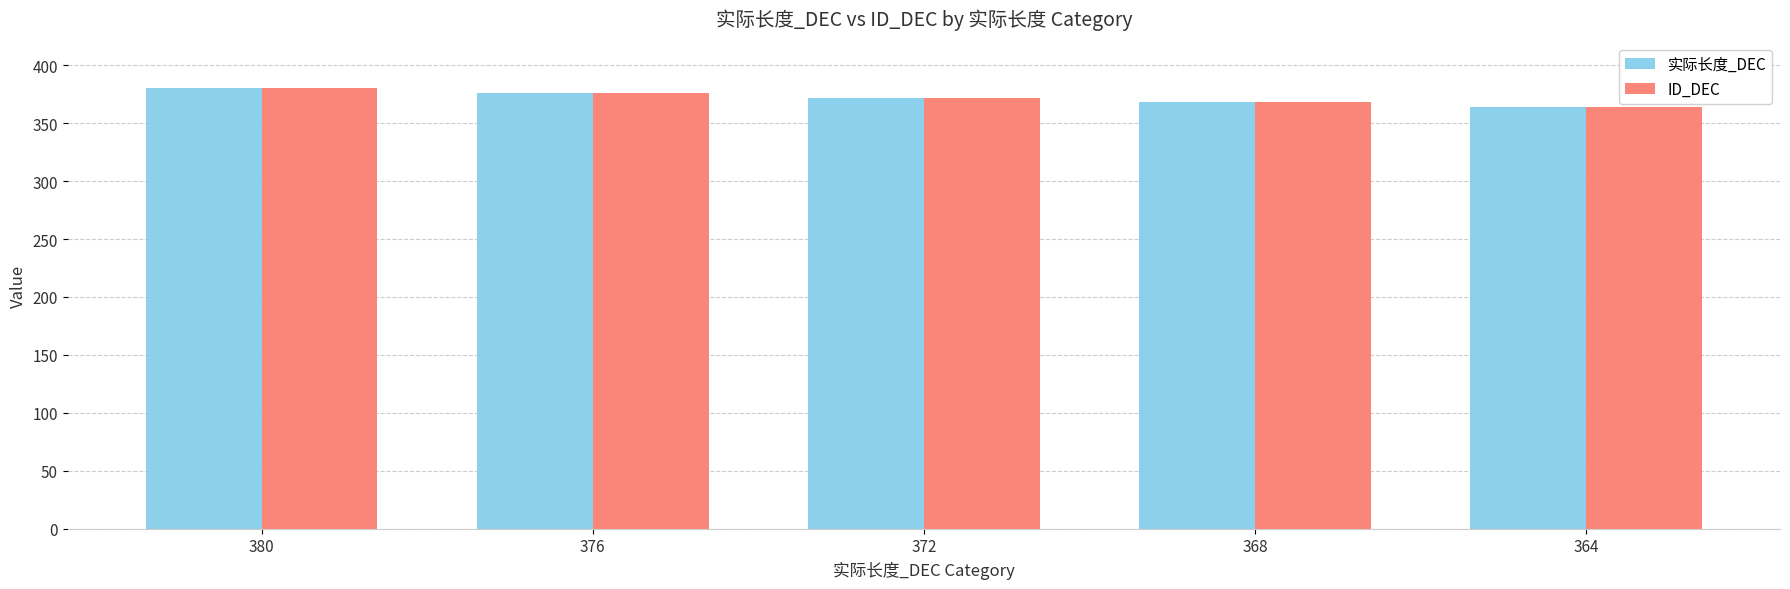

Is it true that ID_DEC equals 368 at 368?

True